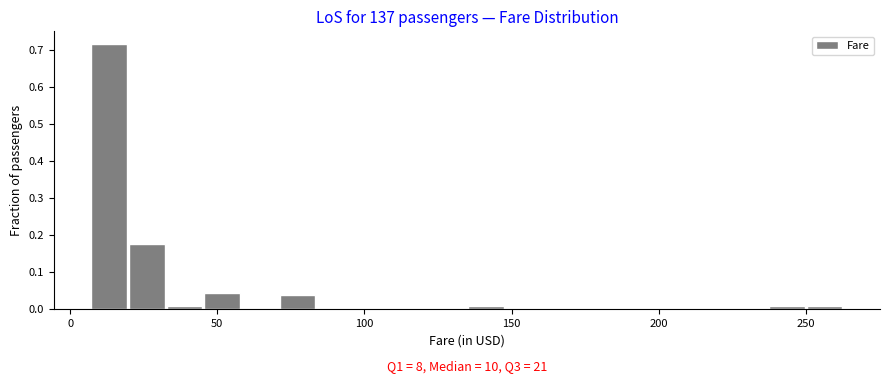

Around what value on the x-axis is the tallest bar? Give the approximate position of its centre, as read against the axis.

15